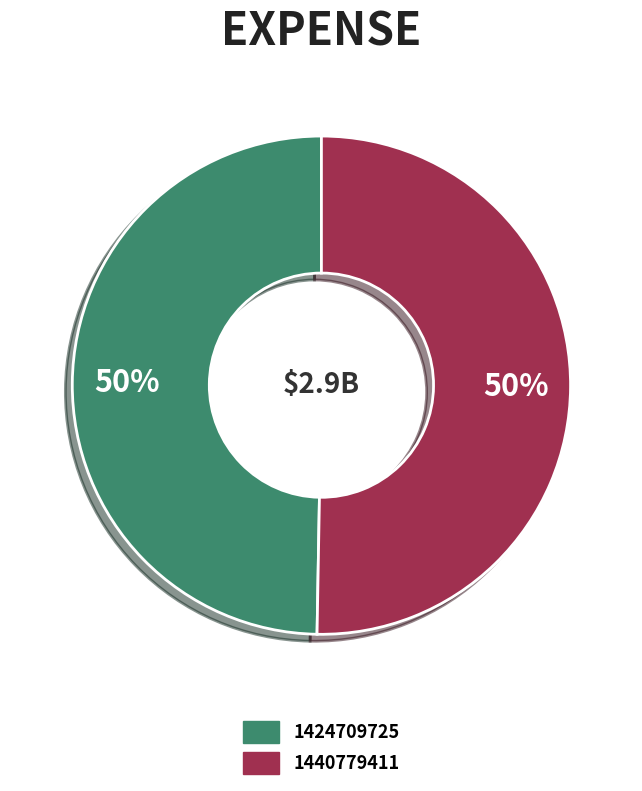

Is the sum of 1424709725 and 1440779411 greater than half?

Yes